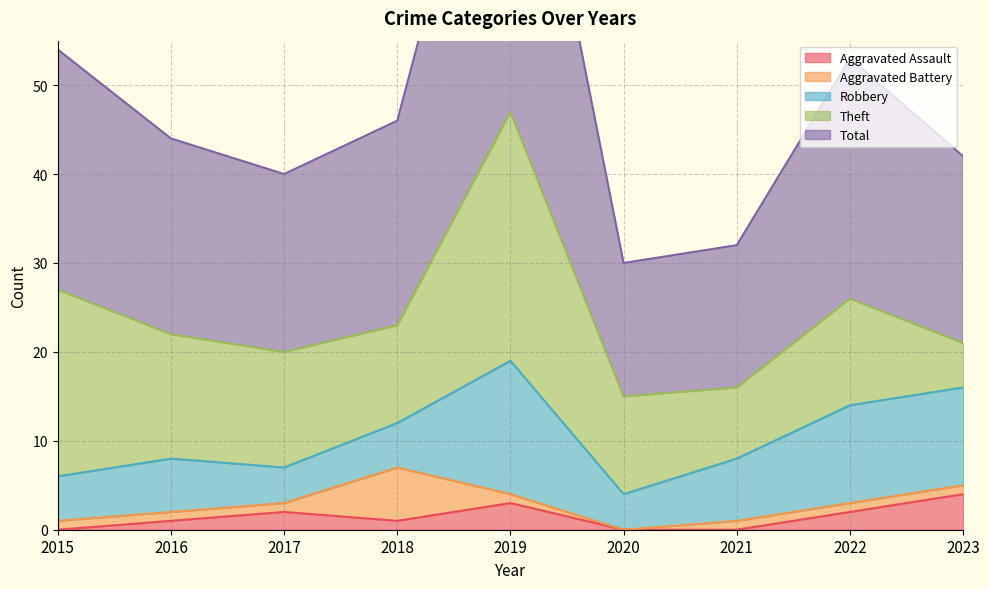

How many Aggravated Assault values are between 0 and 2?

7